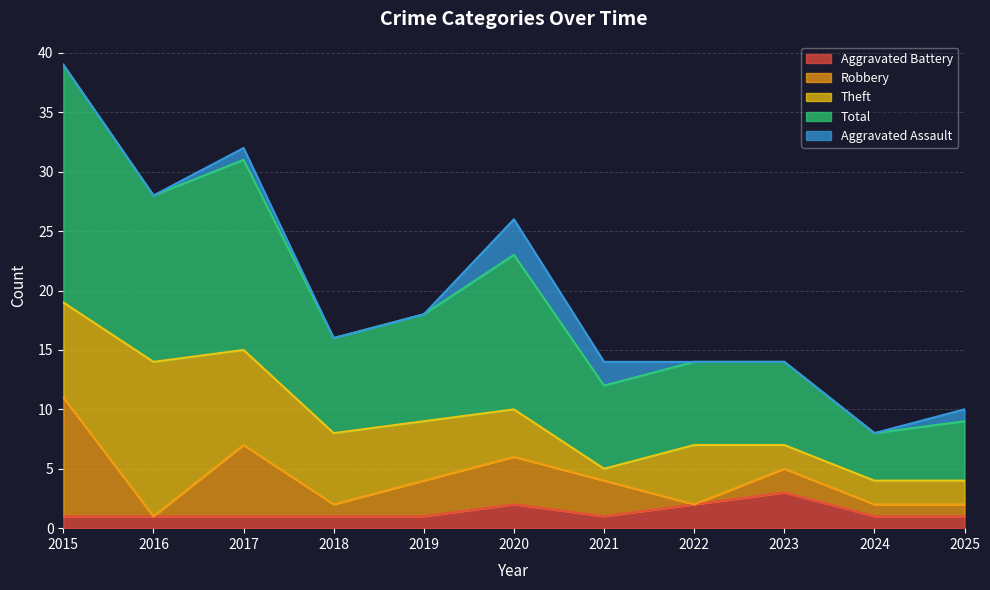

What is the sum of the Robbery values at 2021 and 2022?

3